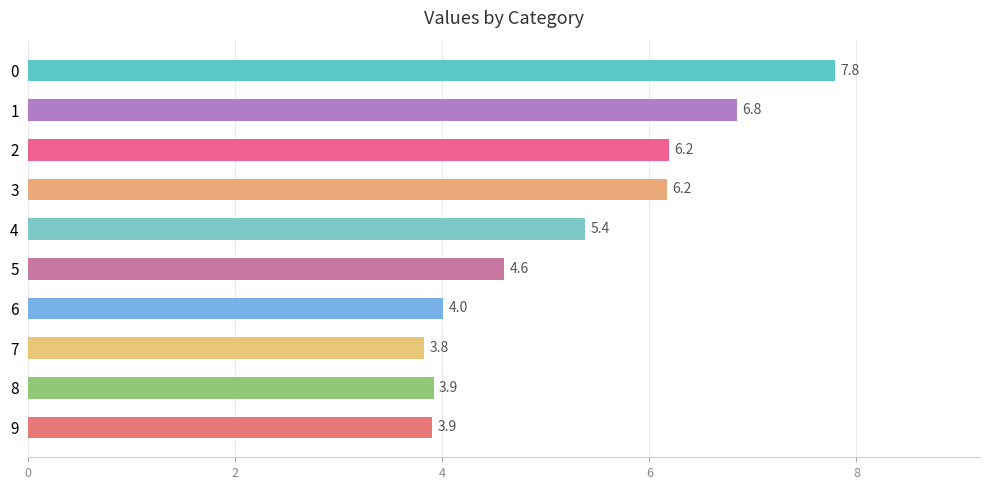

What is the ratio of the value at 9 to the value at 4?

0.7